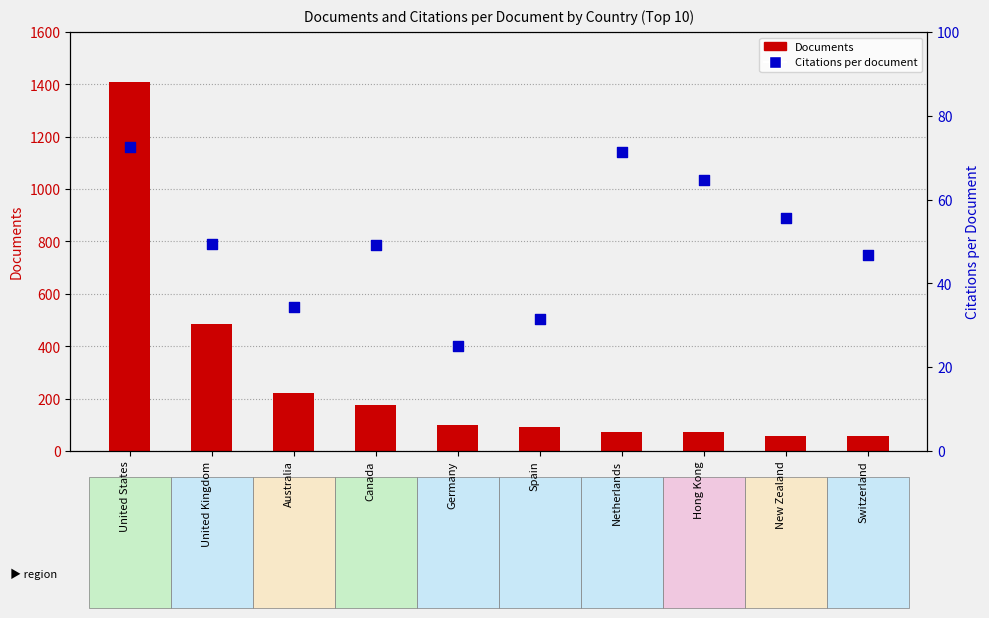

At which category is the sum across all series the highest?

United States